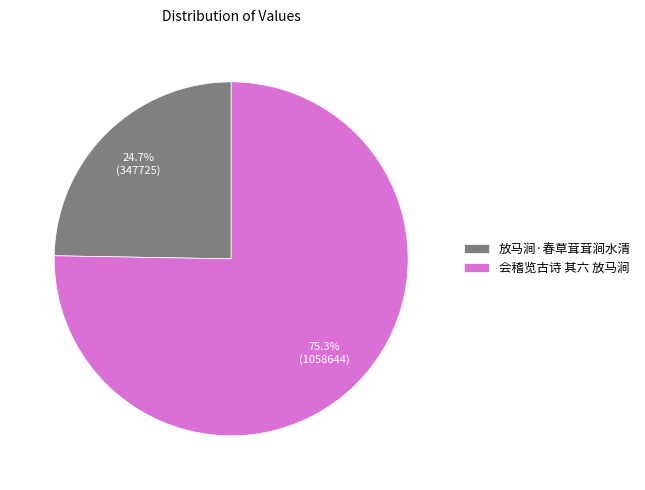

Is there any slice that represents more than half of the pie?

Yes